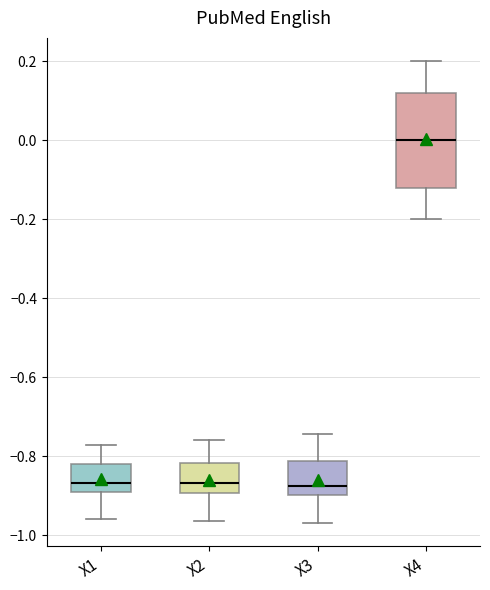

Reading left to right, read every box against the y-axis: the position of its median line, the range the box covers, and the ends of its whiskers. The values are not printed on the chart, so give them approximately, as read against the axis.

X1: median -0.86, box -0.88 to -0.82, whiskers -0.96 to -0.78
X2: median -0.86, box -0.90 to -0.82, whiskers -0.96 to -0.76
X3: median -0.88, box -0.90 to -0.82, whiskers -0.96 to -0.74
X4: median 0.00, box -0.12 to 0.12, whiskers -0.20 to 0.20